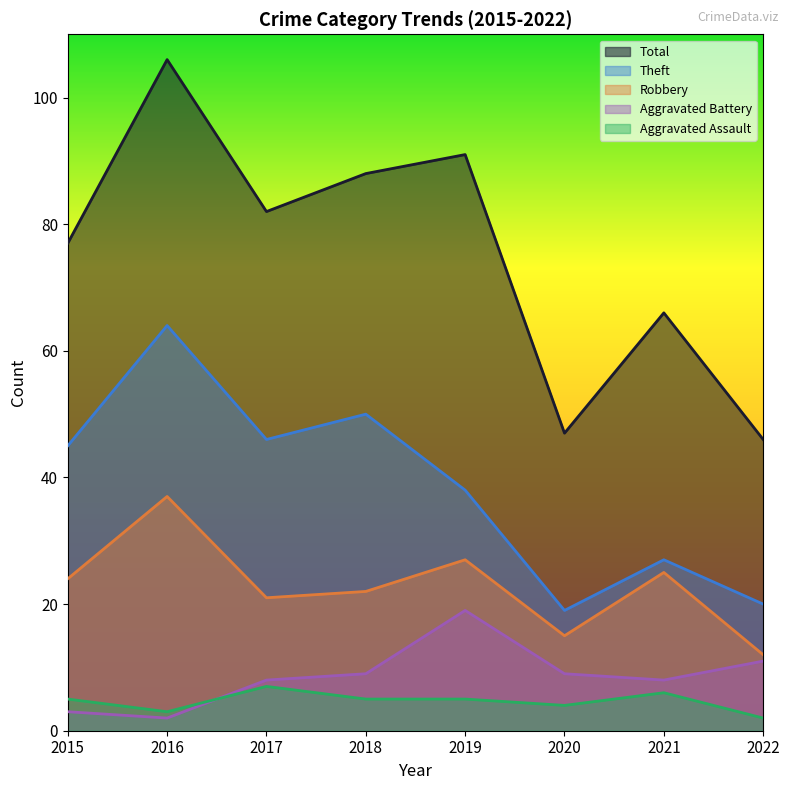

How many lines are shown in the chart?

5